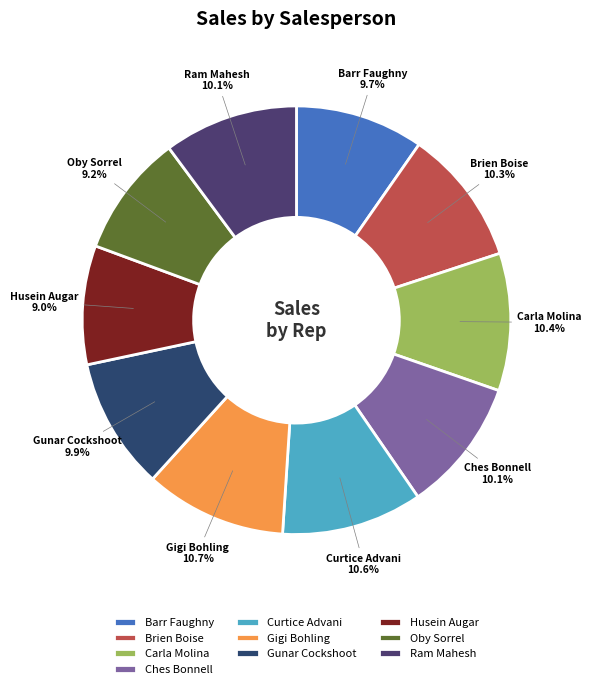

To the nearest percent, what portion does Gigi Bohling represent?

11%